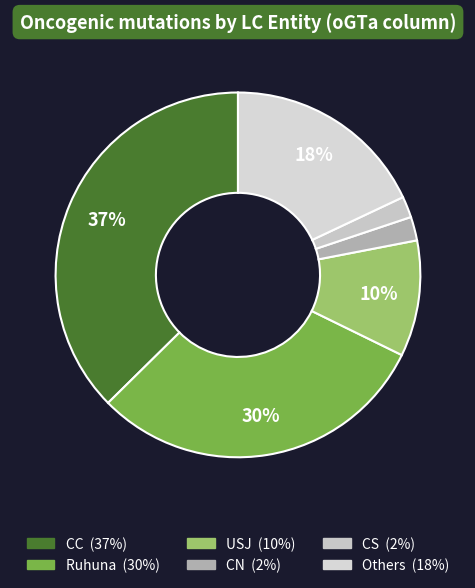

Count the number of slices in the pie.

6